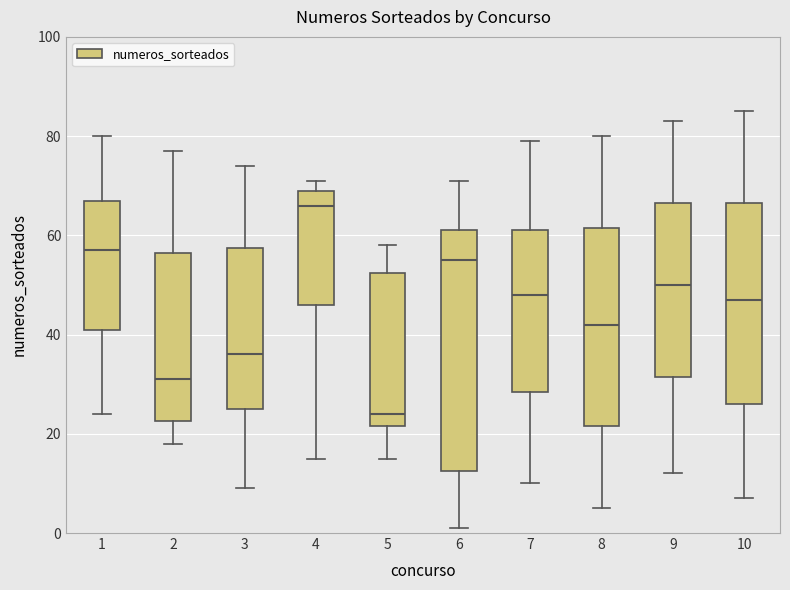

Reading left to right, read every box against the y-axis: the position of its median line, the range the box covers, and the ends of its whiskers. The values are not printed on the chart, so give them approximately, as read against the axis.

1: median 58, box 42 to 68, whiskers 24 to 80
2: median 32, box 22 to 56, whiskers 18 to 78
3: median 36, box 26 to 58, whiskers 10 to 74
4: median 66, box 46 to 70, whiskers 16 to 72
5: median 24, box 22 to 52, whiskers 16 to 58
6: median 56, box 12 to 62, whiskers 2 to 72
7: median 48, box 28 to 62, whiskers 10 to 80
8: median 42, box 22 to 62, whiskers 6 to 80
9: median 50, box 32 to 66, whiskers 12 to 84
10: median 48, box 26 to 66, whiskers 8 to 86